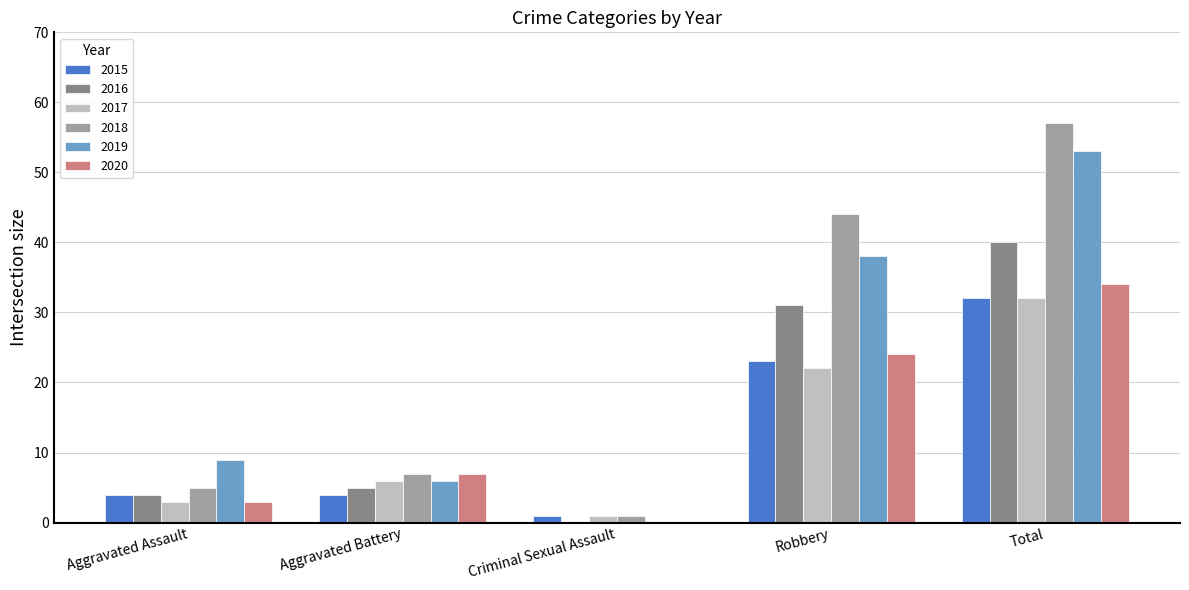

Reading left to right, what are all the values shown in this chart?

2015: 4	4	1	23	32
2016: 4	5	0	31	40
2017: 3	6	1	22	32
2018: 5	7	1	44	57
2019: 9	6	0	38	53
2020: 3	7	0	24	34